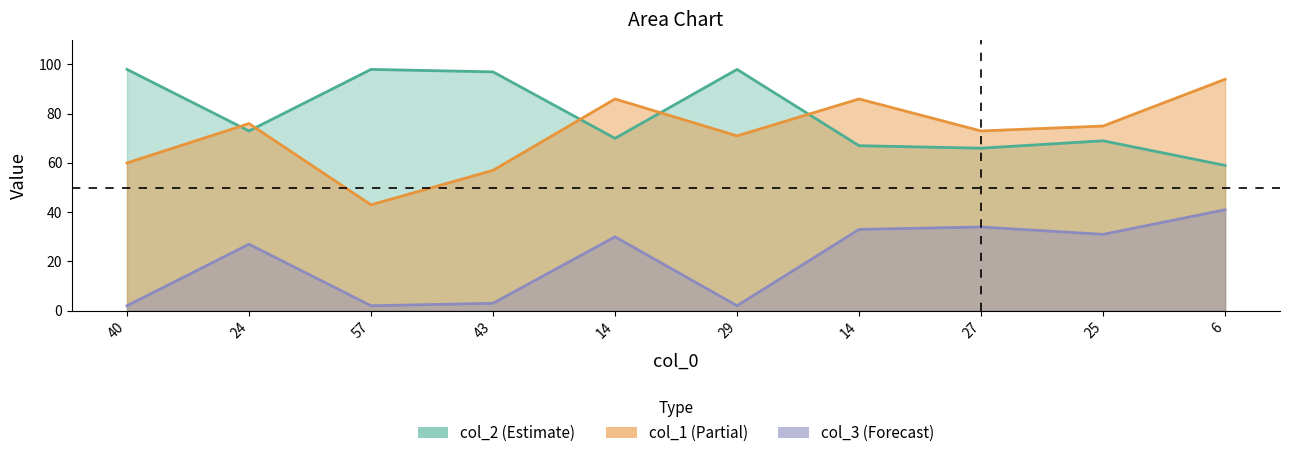

Reading right to left, transcribe all the data shown in this chart.

col_1: 94	75	73	86	71	86	57	43	76	60
col_2: 59	69	66	67	98	70	97	98	73	98
col_3: 41	31	34	33	2	30	3	2	27	2